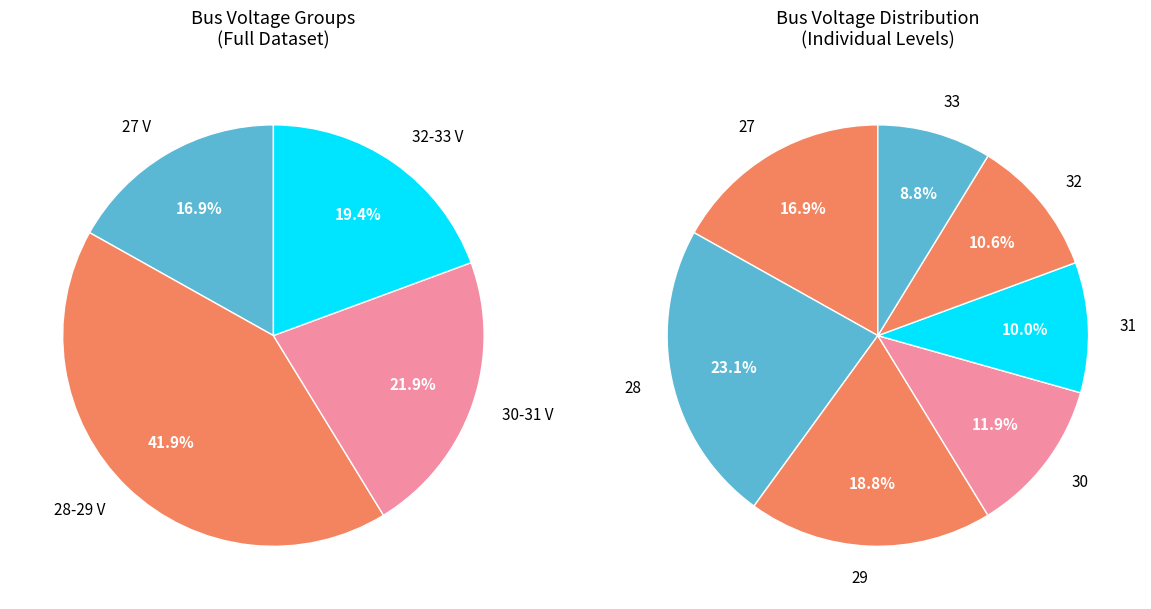

Count the number of slices in the pie.

7